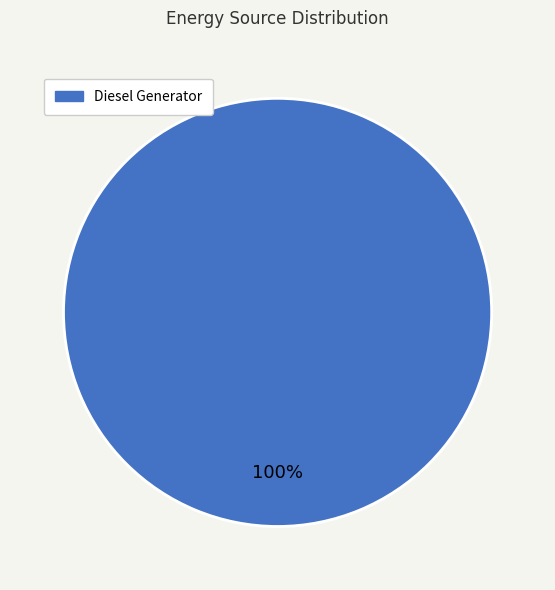

Does any single category account for the majority?

Yes